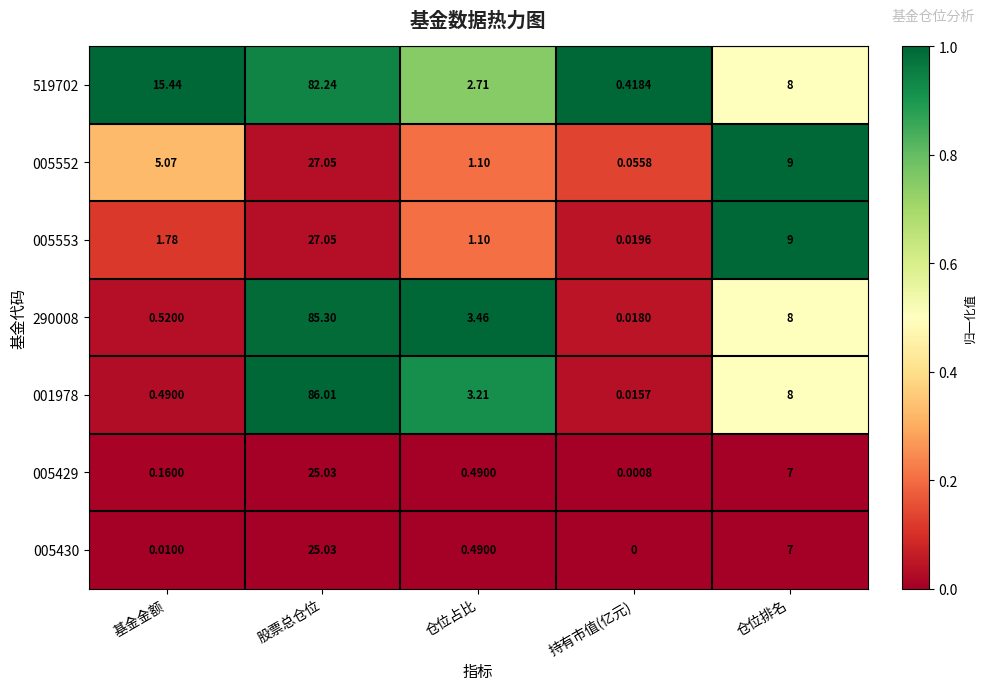

Between 基金金额 and 仓位排名, which series saw the biggest shift?

001978